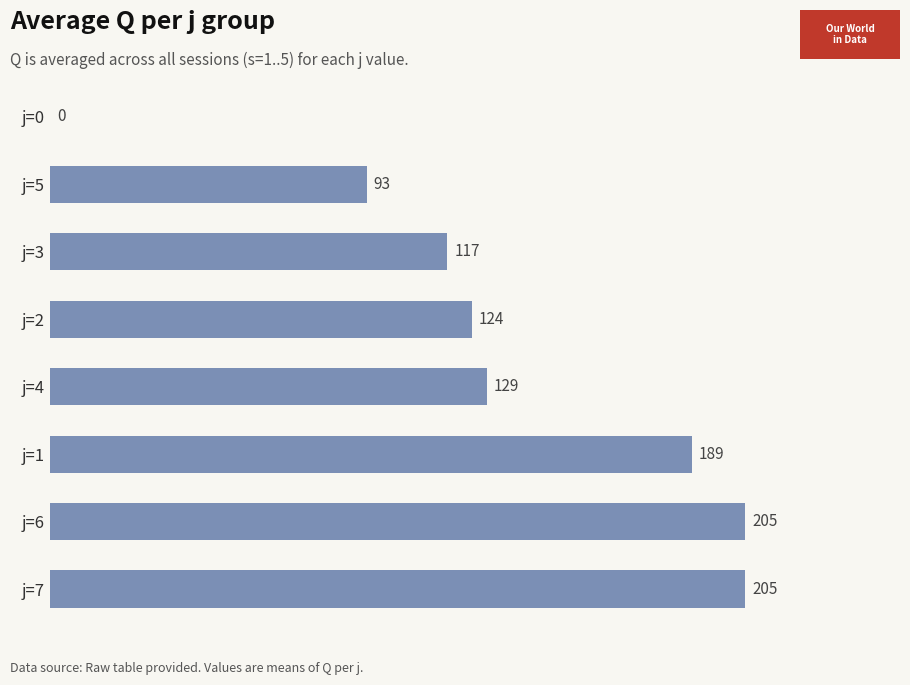

Count the number of categories in the chart.

8